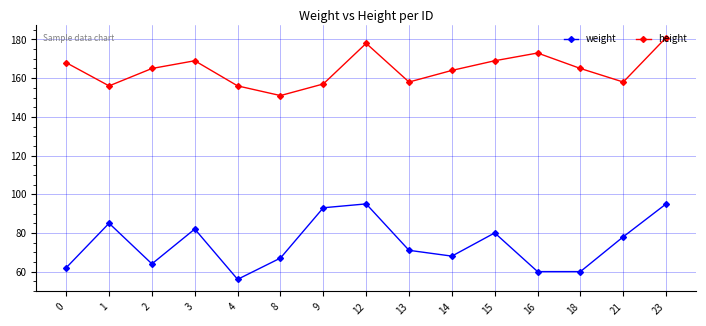

What is the approximate value of height at 8?

151